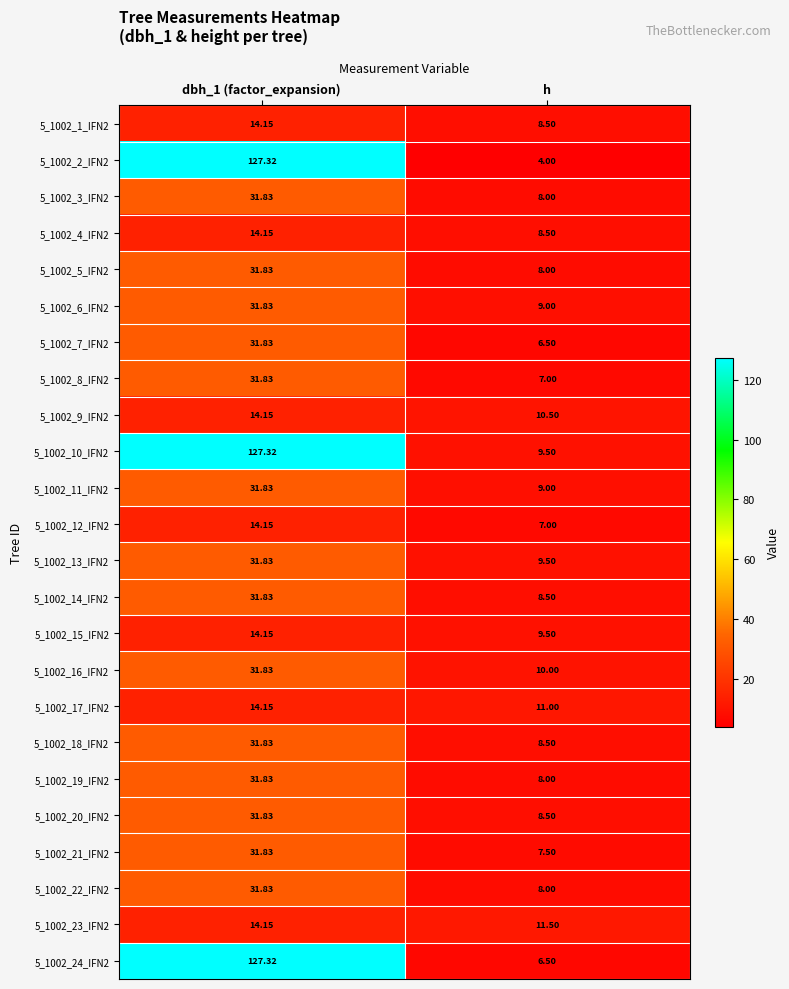

How many data points does each series have?

2